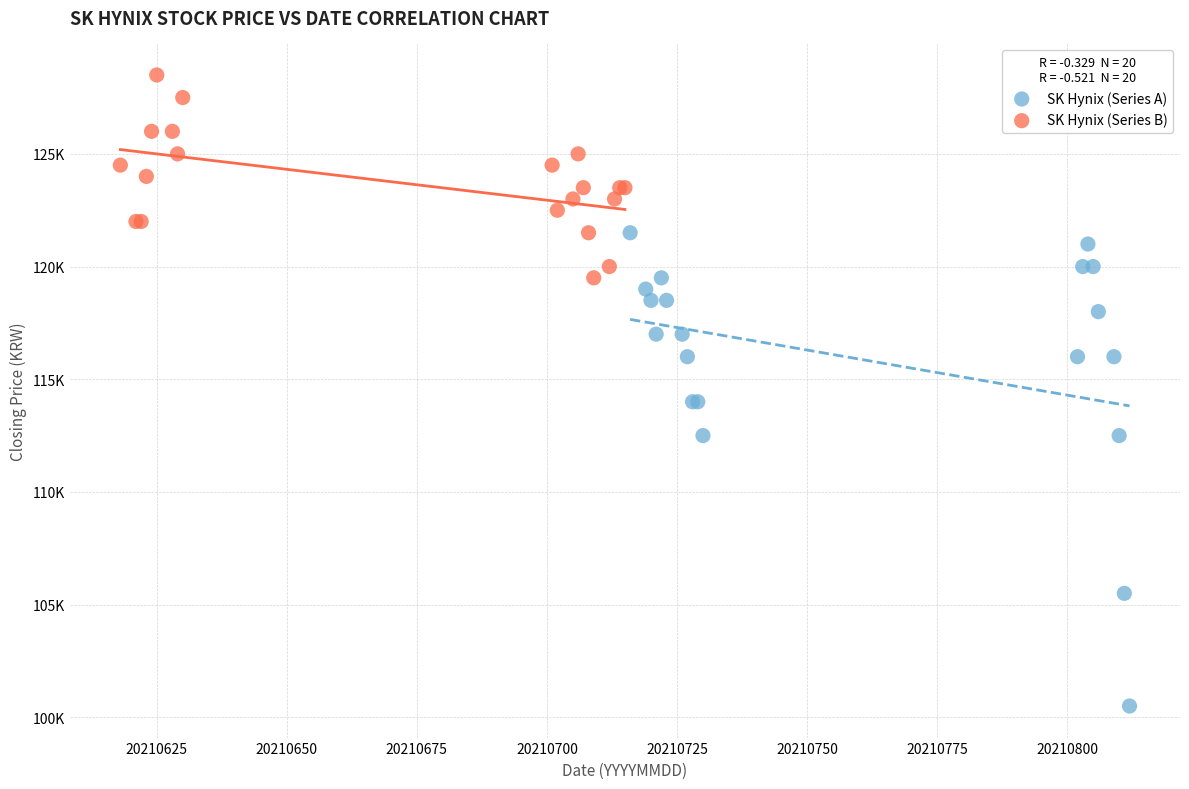

What are all the series names shown in the legend?

SK Hynix (Series A), SK Hynix (Series B)